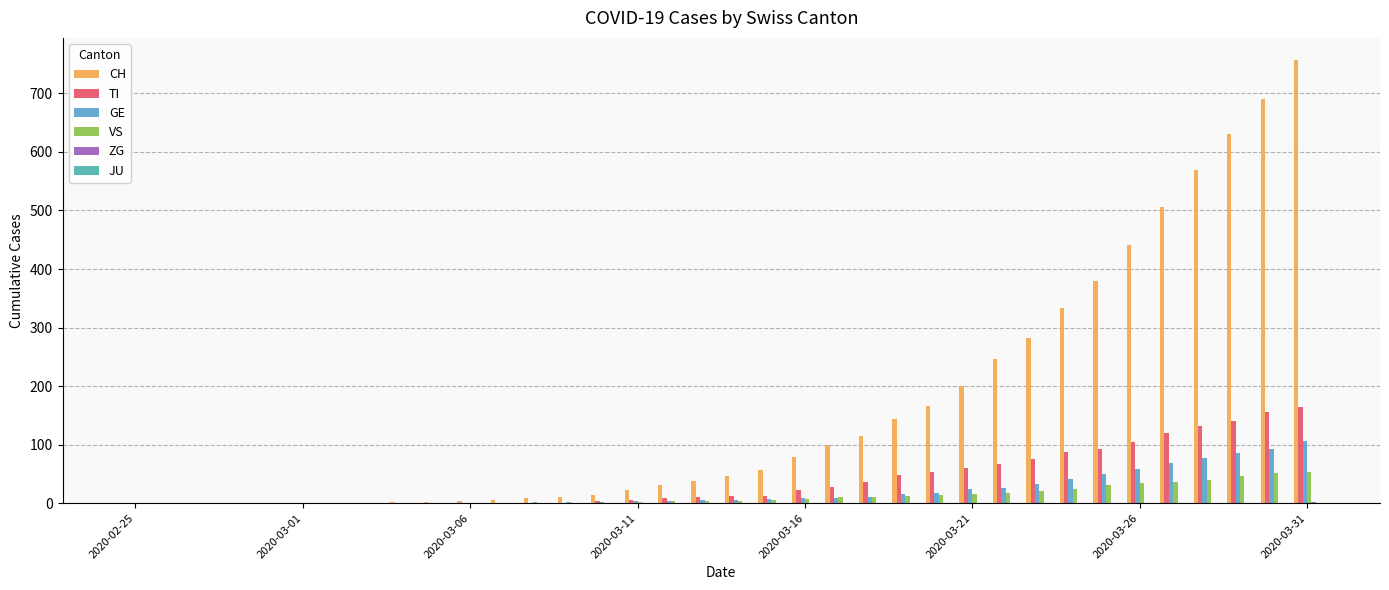

Which series has the largest total across all categories?

CH